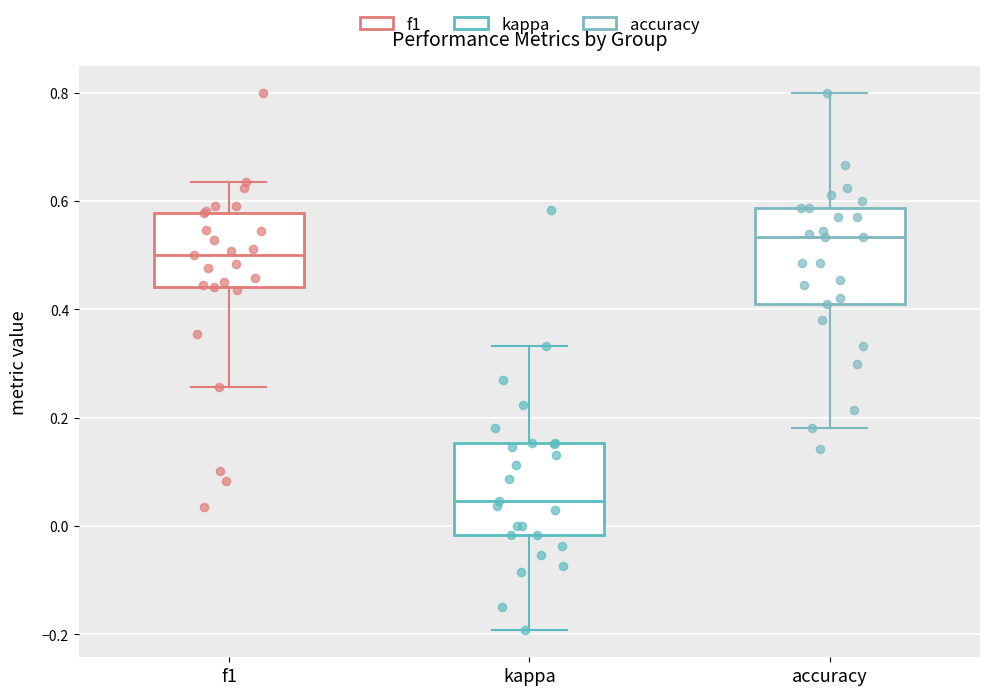

Where does the lower whisker of the box for f1 end on the y-axis? The values are not printed on the chart, so give them approximately, as read against the axis.

0.26